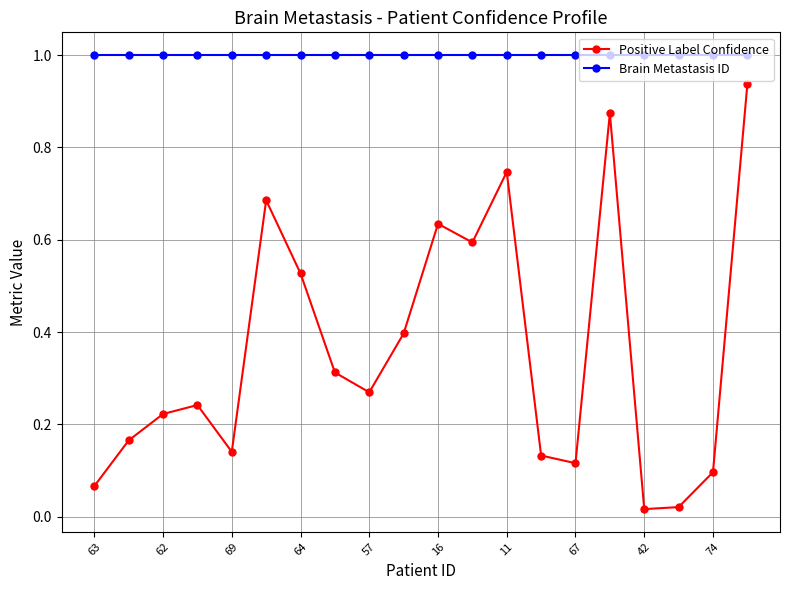

What are all the series names shown in the legend?

Positive Label Confidence, Brain Metastasis ID